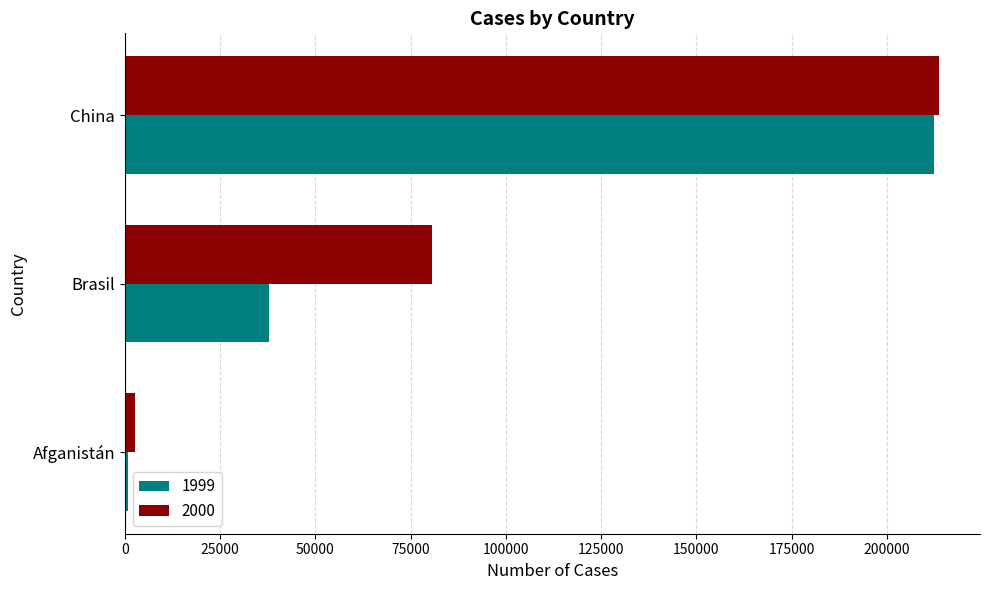

How many 2000 values are between 2666 and 213766?

3